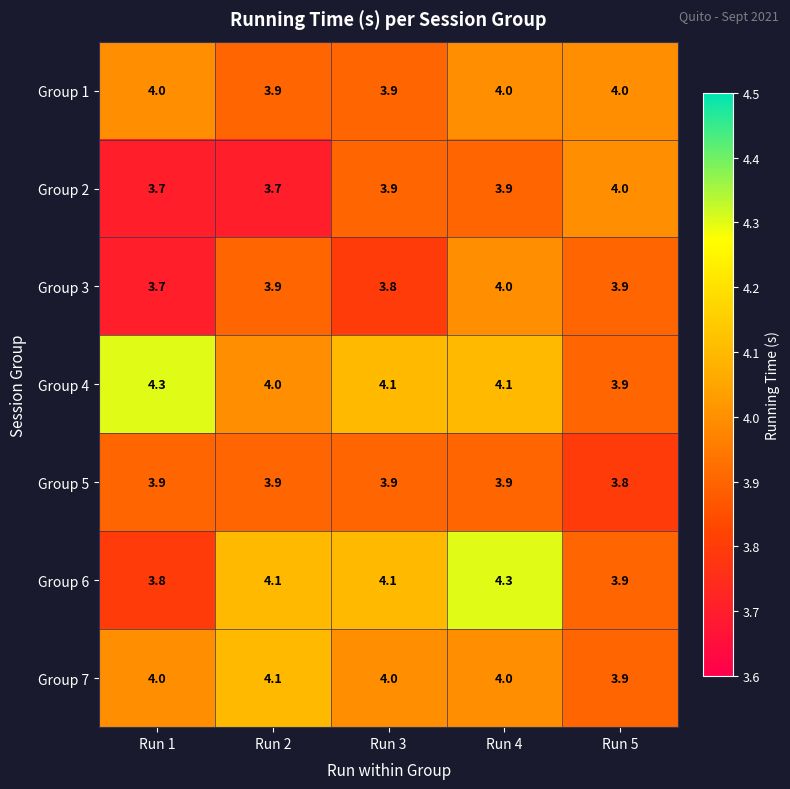

Which category has the highest value in the Group 2 series?

Run 5